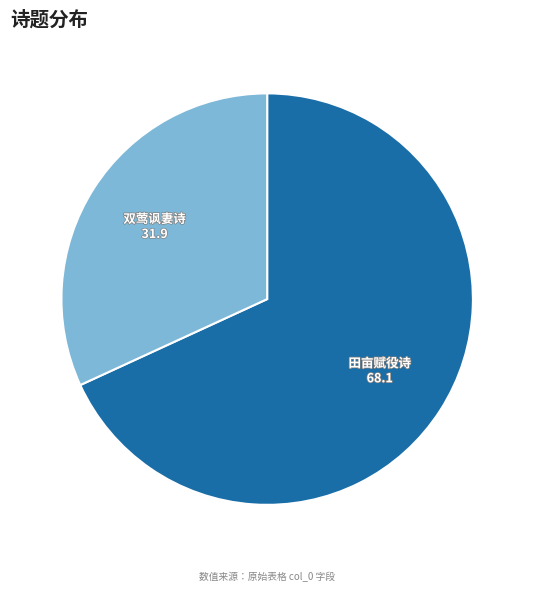

Approximately how many times larger is the value at 双莺讽妻诗 compared to 田亩赋役诗?

0.5